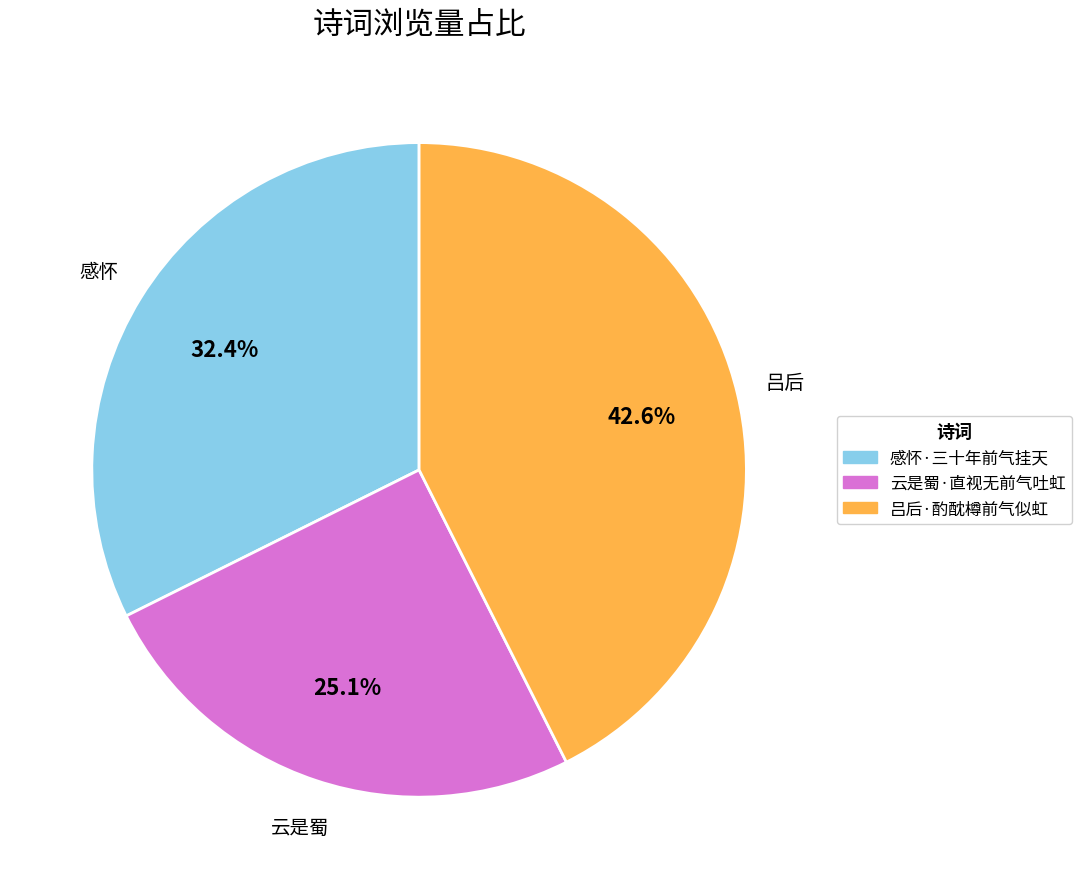

Is 云是蜀·直视无前气吐虹 the majority of the pie?

No